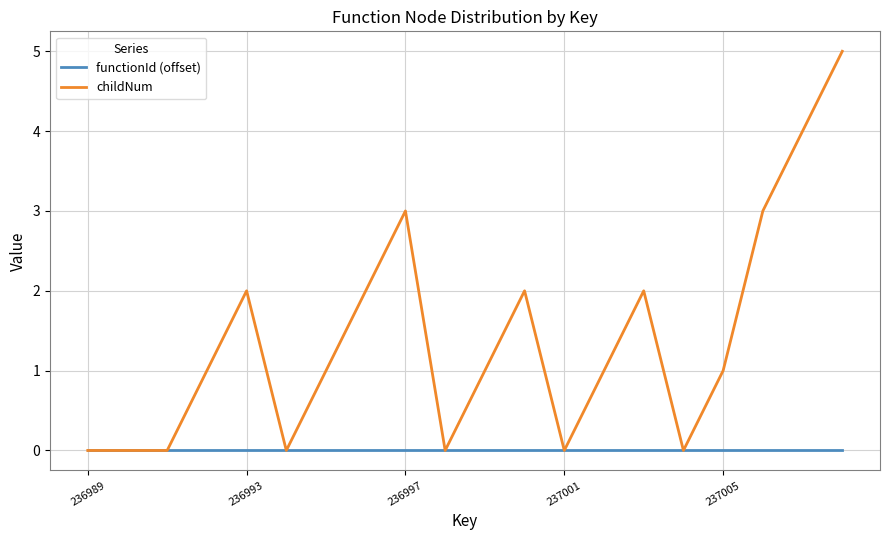

Which series has the largest total across all categories?

childNum